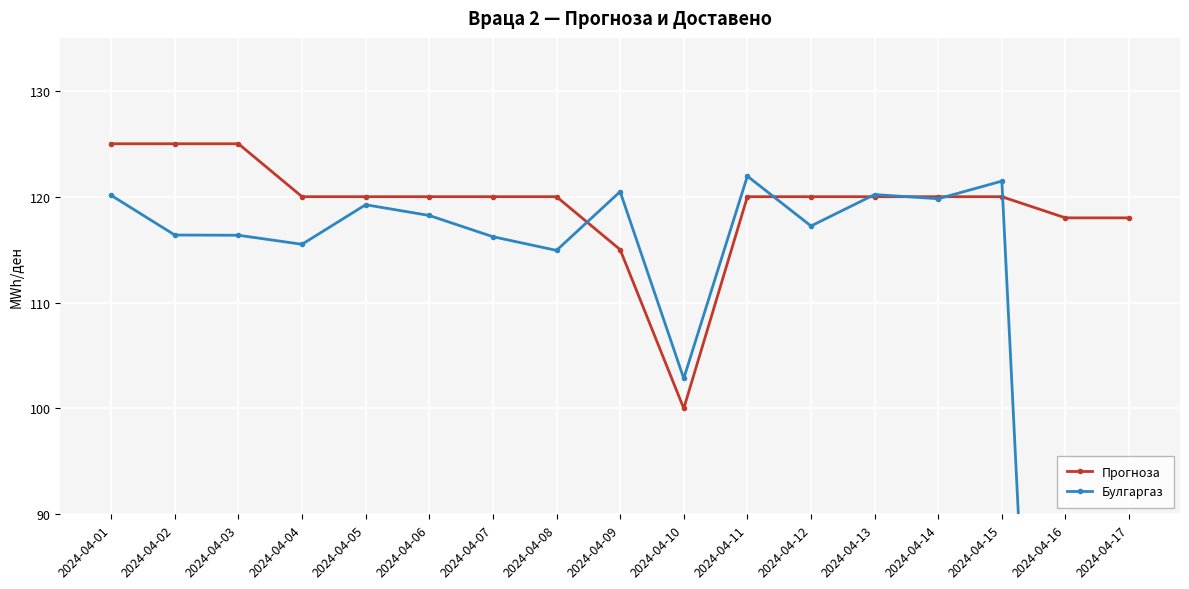

How many interior local valleys does the Прогноза series have?

1